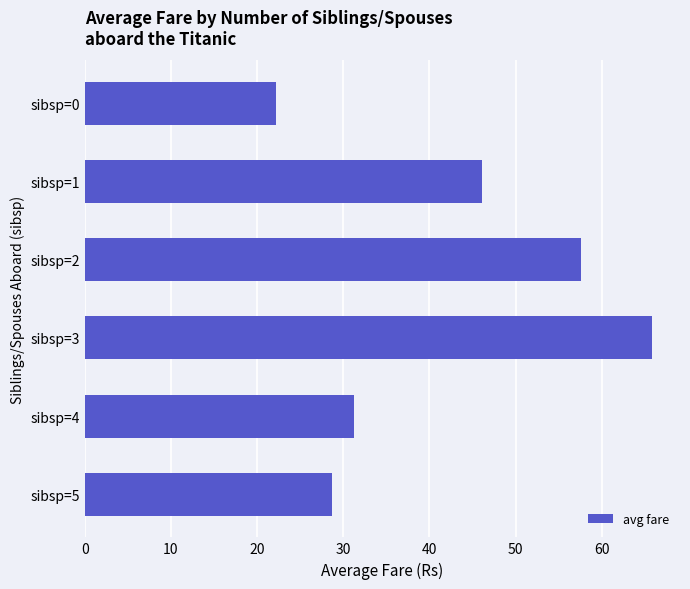

Is it true that the value at sibsp=1 is 28.5?

False